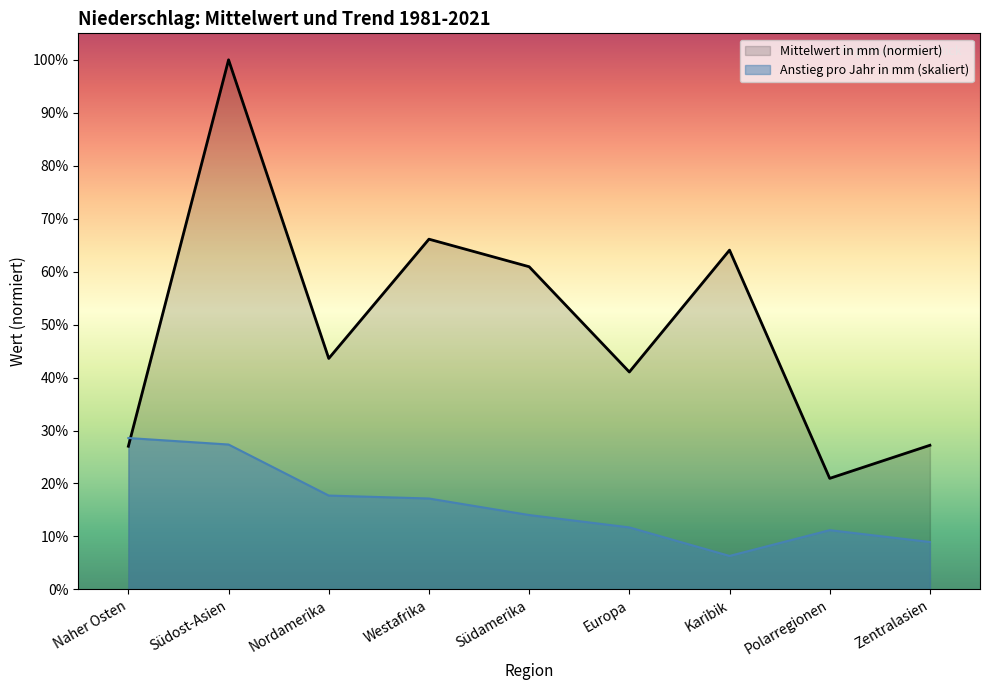

How many data points in Anstieg pro Jahr in mm (1981-2021) are above 14?

5